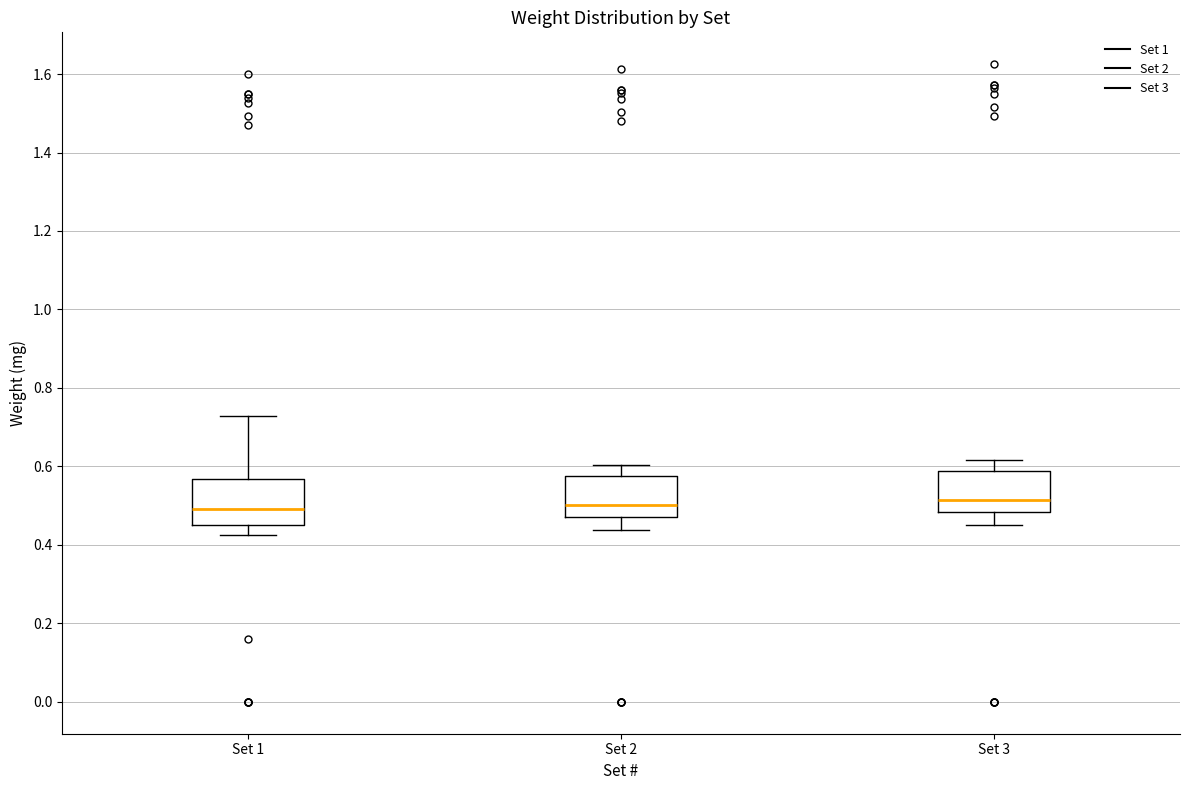

Reading left to right, read every box against the y-axis: the position of its median line, the range the box covers, and the ends of its whiskers. The values are not printed on the chart, so give them approximately, as read against the axis.

Set 1: median 0.50, box 0.46 to 0.56, whiskers 0.42 to 0.72
Set 2: median 0.50, box 0.48 to 0.58, whiskers 0.44 to 0.60
Set 3: median 0.52, box 0.48 to 0.58, whiskers 0.46 to 0.62